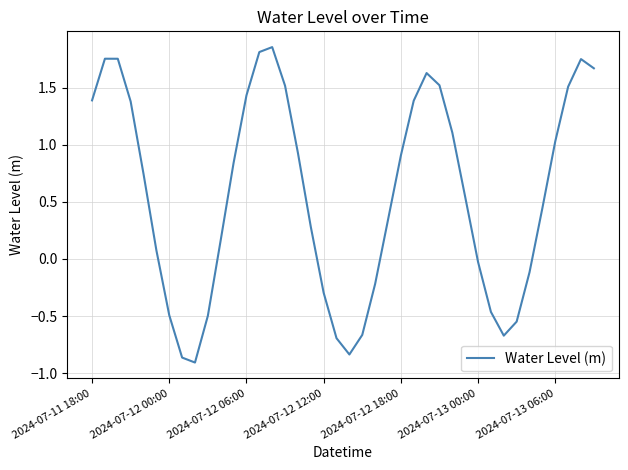

The value at 2024-07-12 12:00 is -0.4. True or false?

False